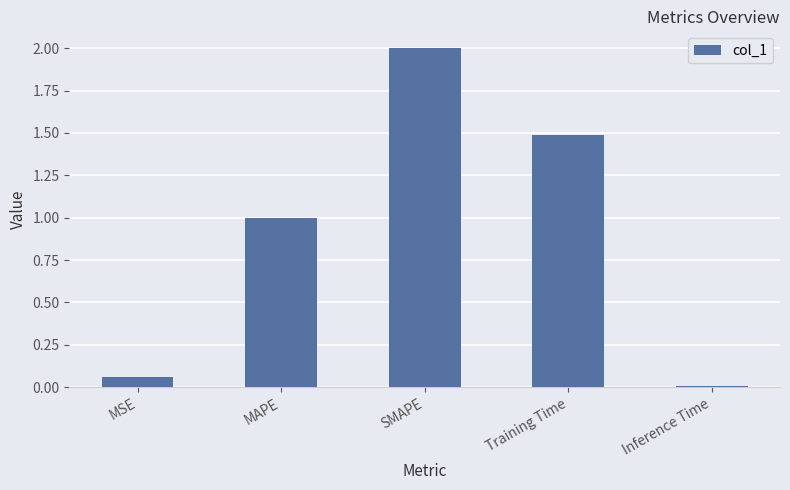

What is the difference between the second highest and minimum values?

1.5